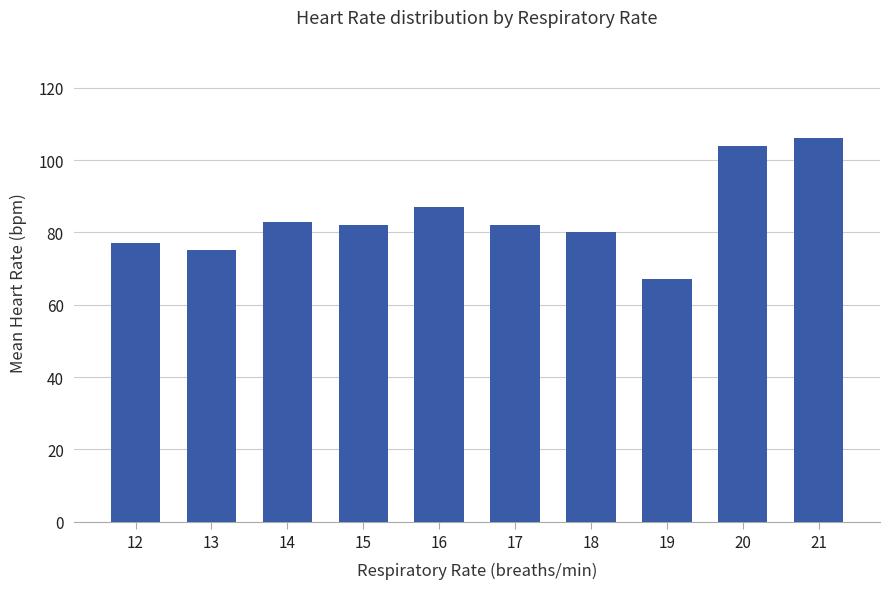

What is the change in value from 12 to 13?

-2